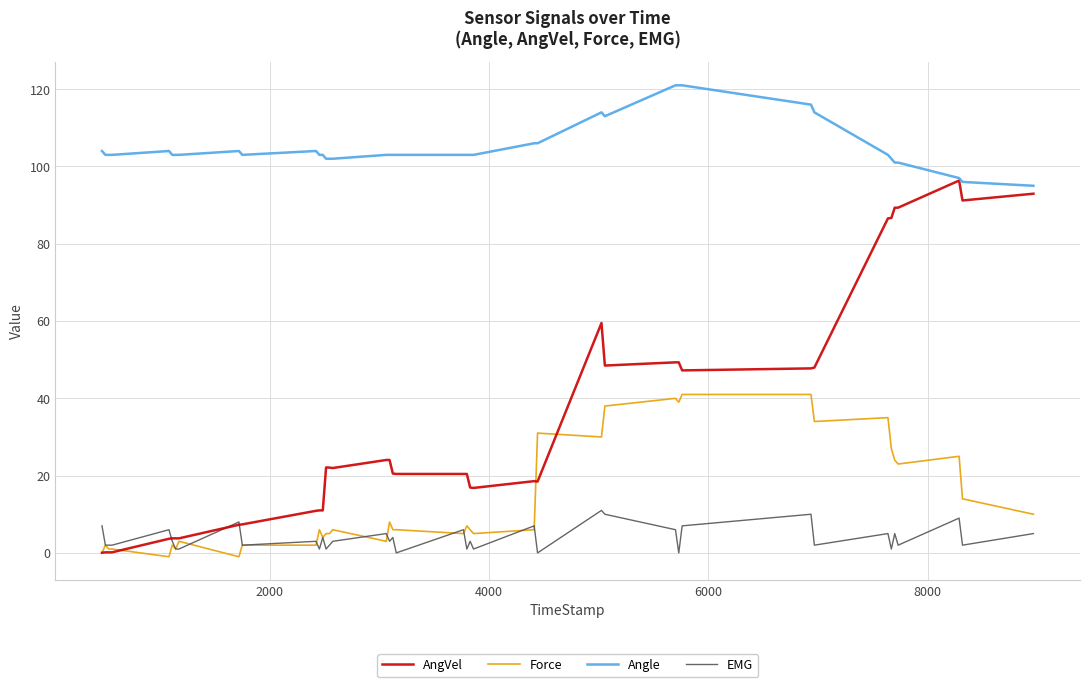

What are all the series names shown in the legend?

AngVel, Force, Angle, EMG